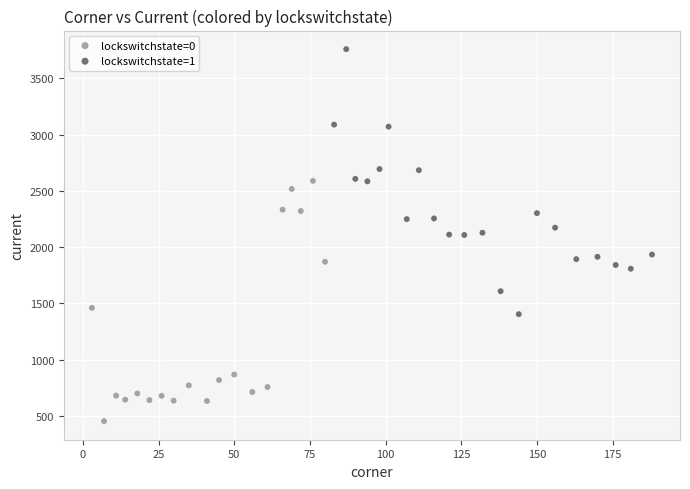

Which series has the widest spread of Y values?

lockswitchstate=1